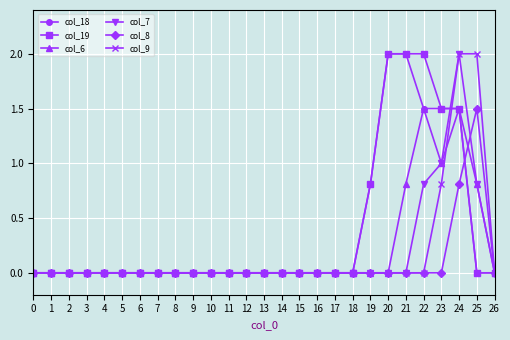

Which category has the highest value in the col_7 series?

24